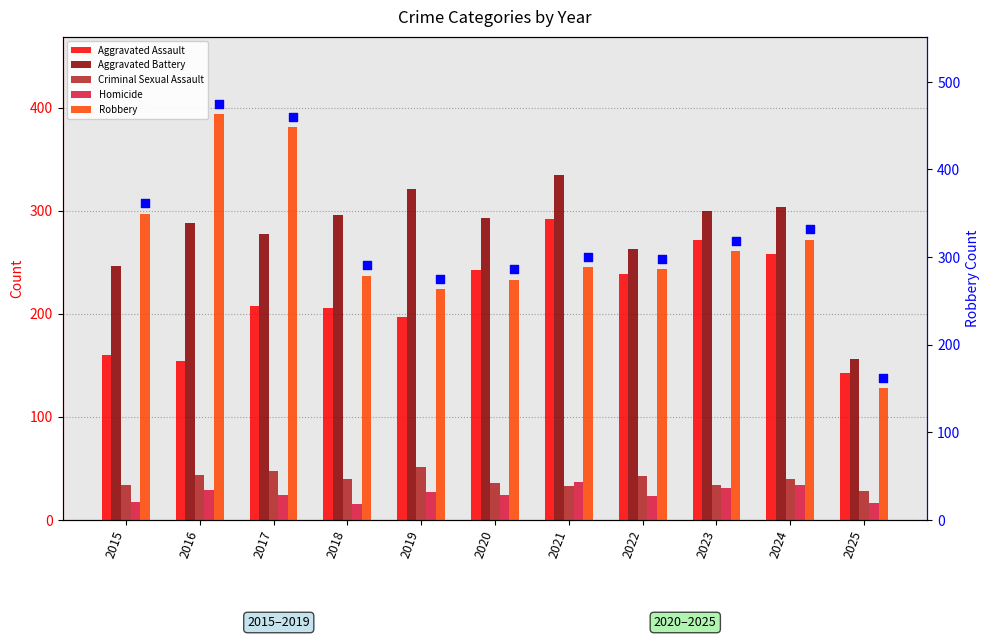

Is the value of Homicide at 2018 greater than the value of Criminal Sexual Assault at 2015?

No